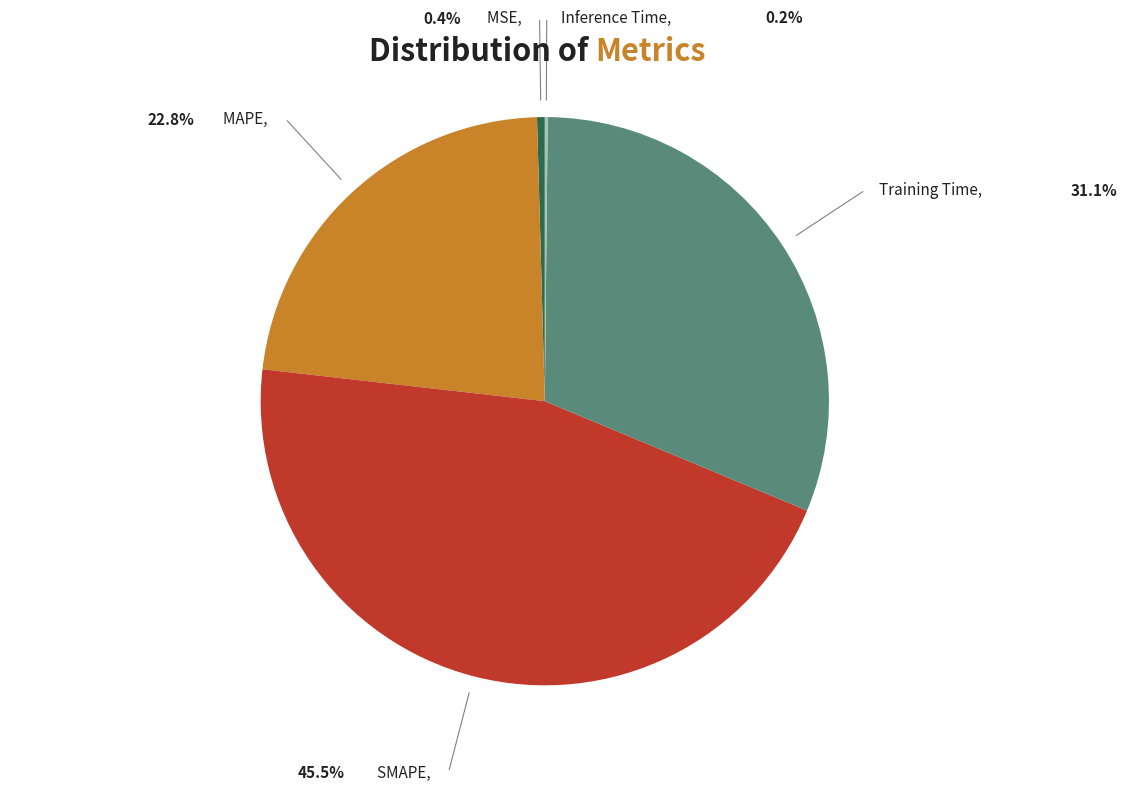

Is there a majority slice in this chart?

No